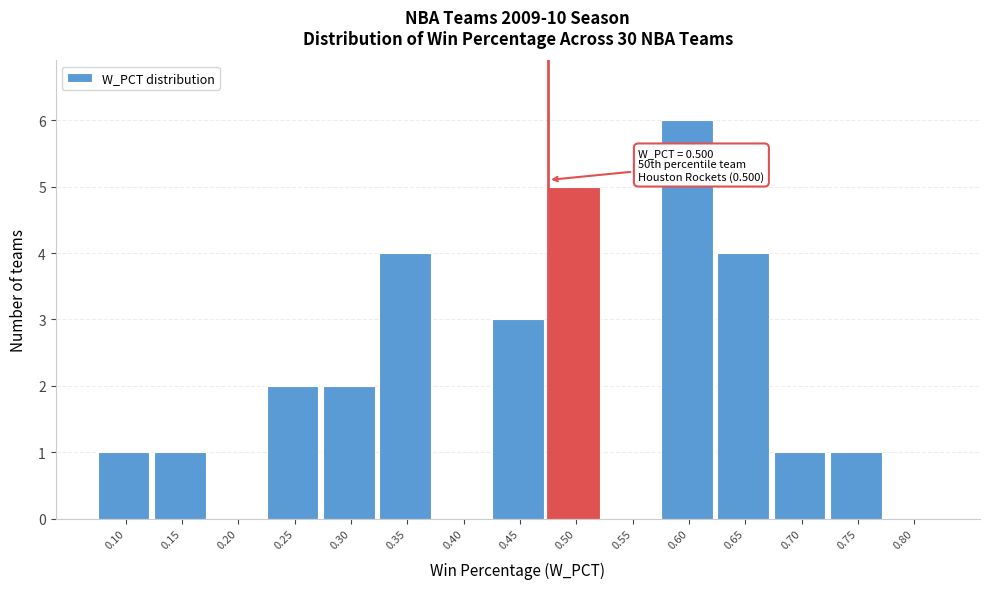

Reading left to right, transcribe all the data shown in this chart.

0.10=1	0.15=1	0.20=0	0.25=2	0.30=2	0.35=4	0.40=0	0.45=3	0.50=5	0.55=0	0.60=6	0.65=4	0.70=1	0.75=1	0.80=0